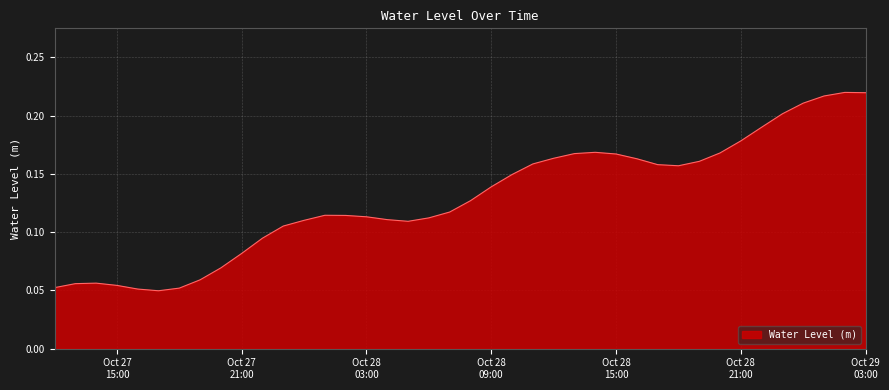

True or false: there are more than 2 points higher than both neighbors.

True